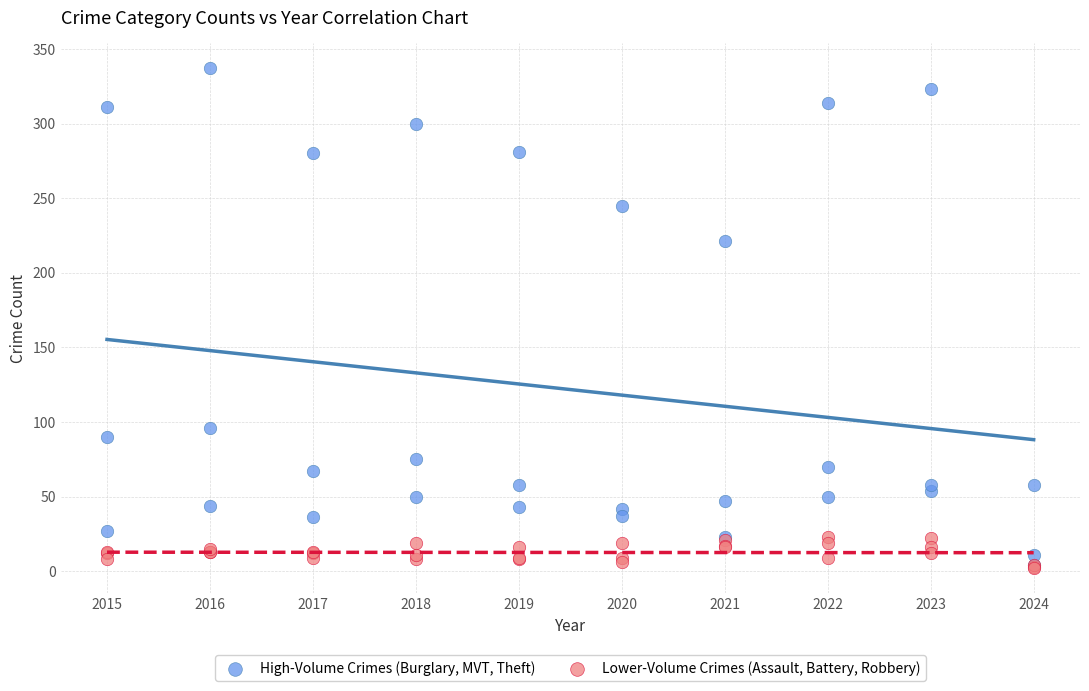

Across all series, what Y value is closest to 169?

221